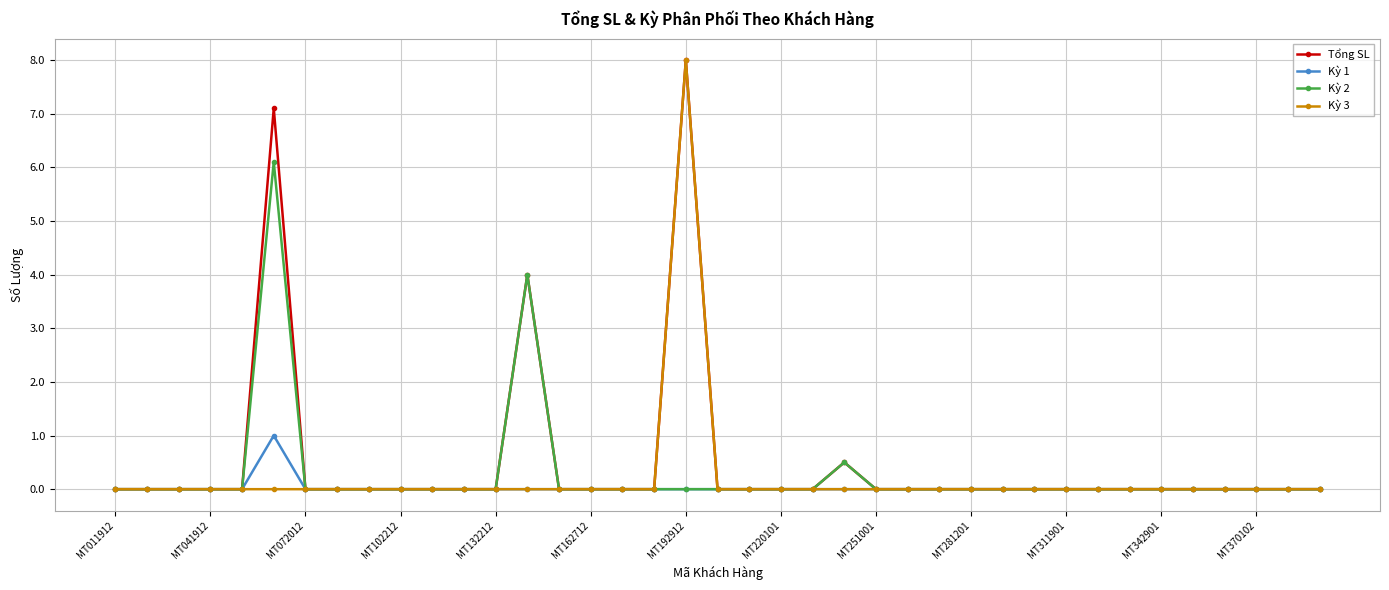

True or false: Kỳ 2 has more than 1 interior local peaks.

True